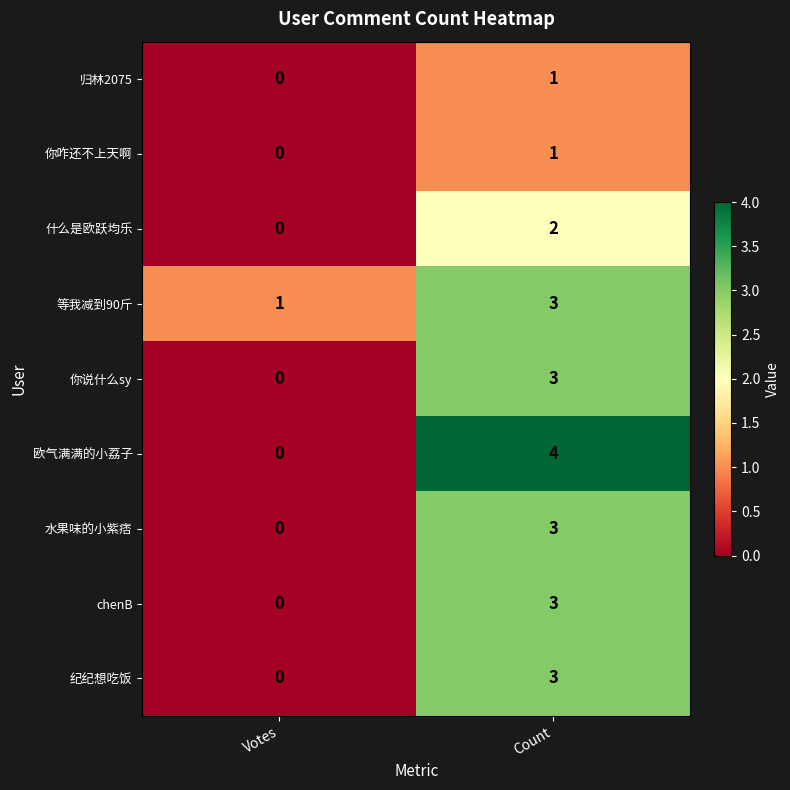

Reading left to right, list all the values displayed in this chart.

归林2075: 0	1
你咋还不上天啊: 0	1
什么是欧跃均乐: 0	2
等我减到90斤: 1	3
你说什么sy: 0	3
欧气满满的小荔子: 0	4
水果味的小紫痞: 0	3
chenB: 0	3
纪纪想吃饭: 0	3